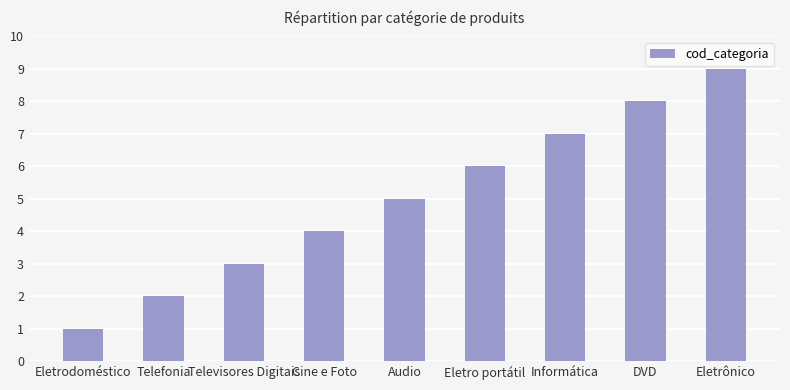

What is the label of the 7th bar from the right?

Televisores Digitais